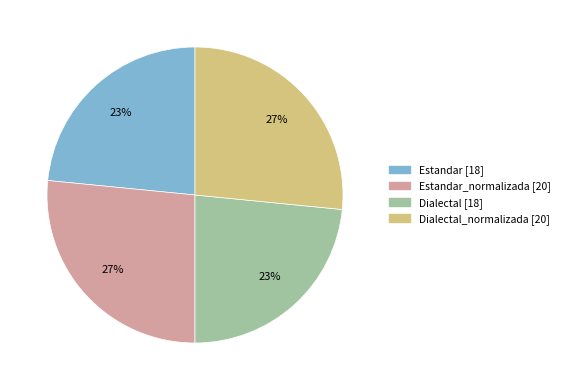

How many slices are in this pie chart?

4